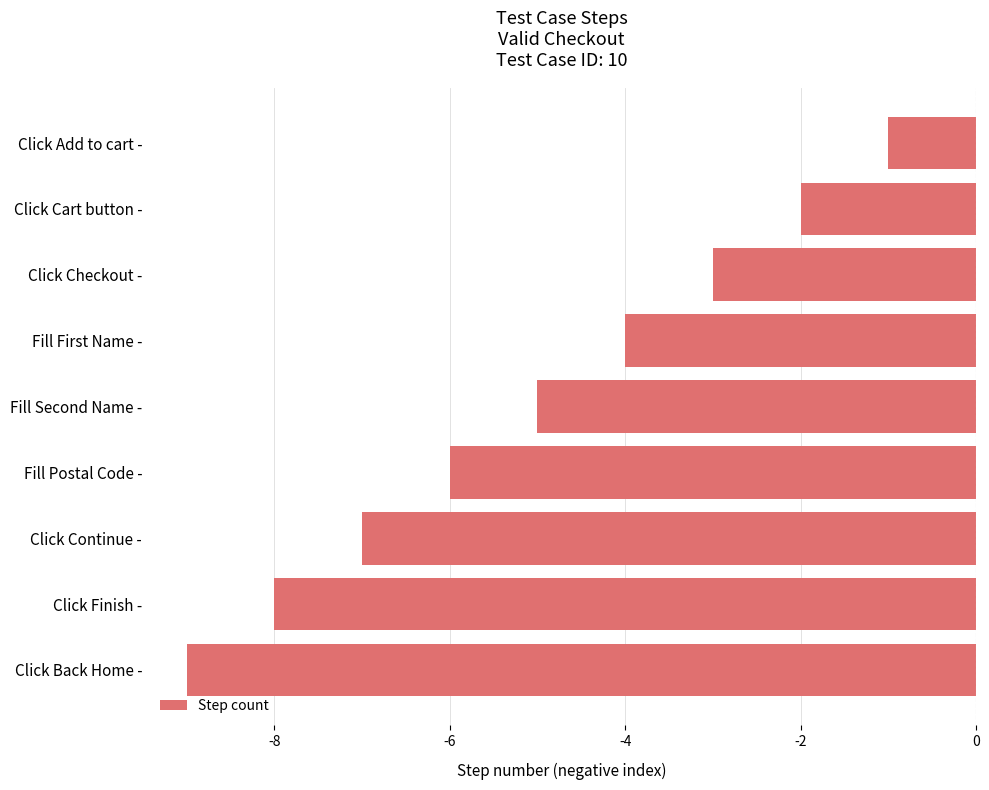

Reading top to bottom, extract all data points from this chart.

Click Add to cart -=-1	Click Cart button -=-2	Click Checkout -=-3	Fill First Name -=-4	Fill Second Name -=-5	Fill Postal Code -=-6	Click Continue -=-7	Click Finish -=-8	Click Back Home -=-9